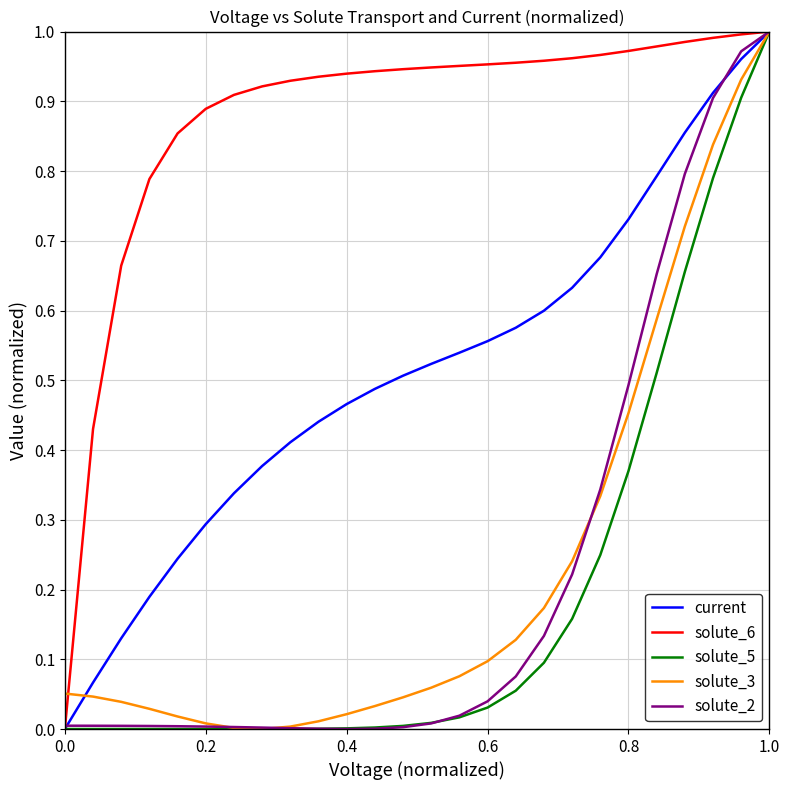

What are all the series names shown in the legend?

current, solute_6, solute_5, solute_3, solute_2